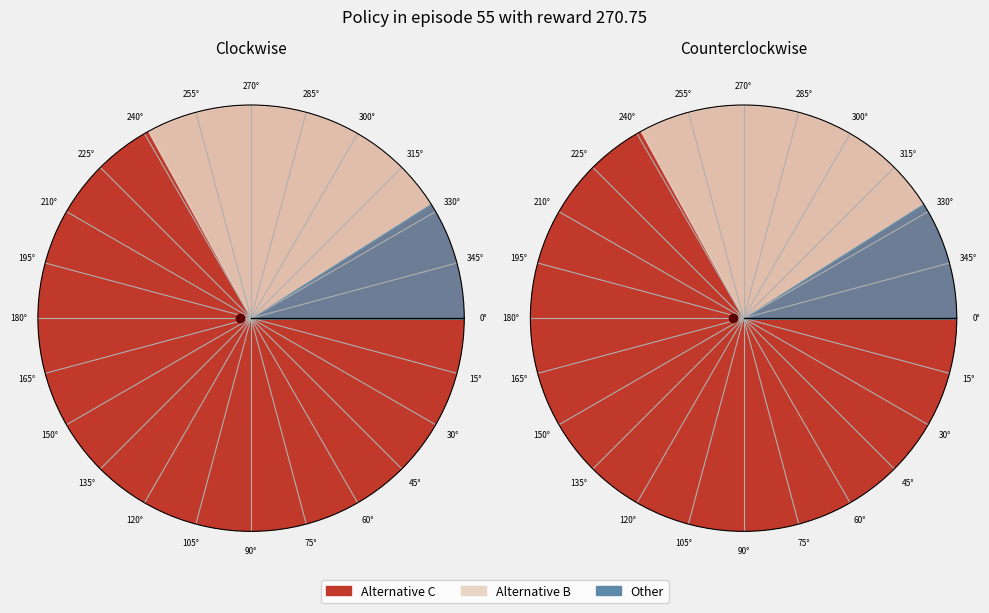

To the nearest percent, what is the combined percentage of Alternative B and Other?

33%